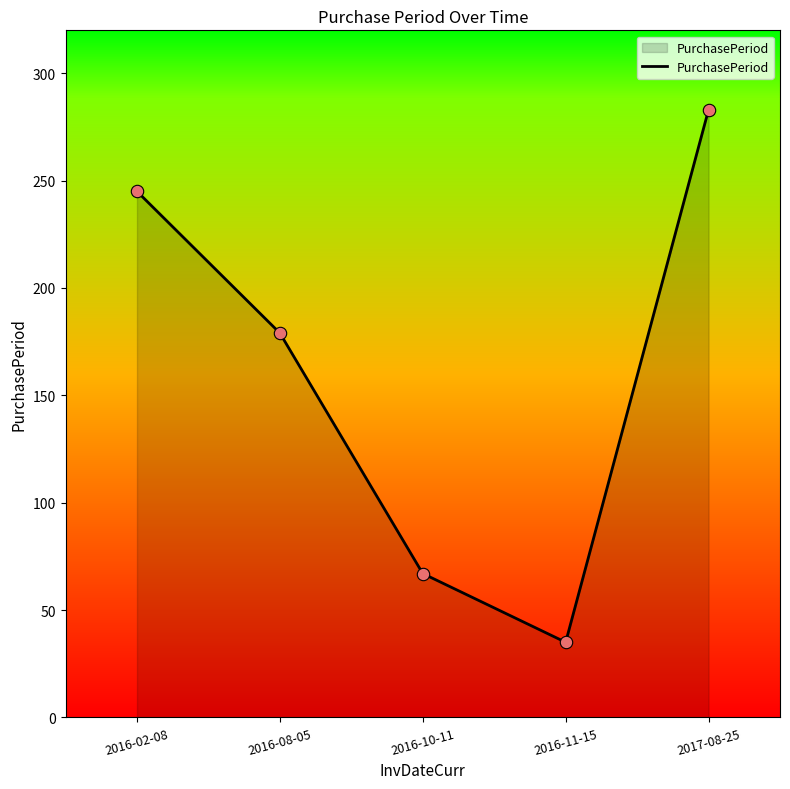

What is the change in value from 2016-08-05 to 2016-11-15?

-144